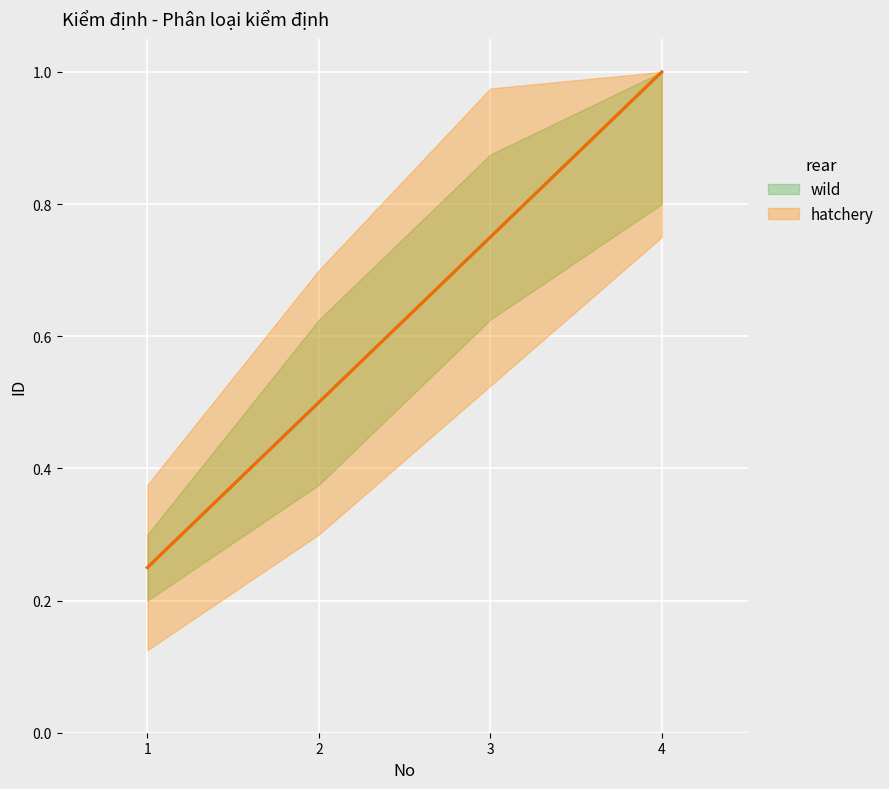

True or false: wild and hatchery intersect in this chart.

False